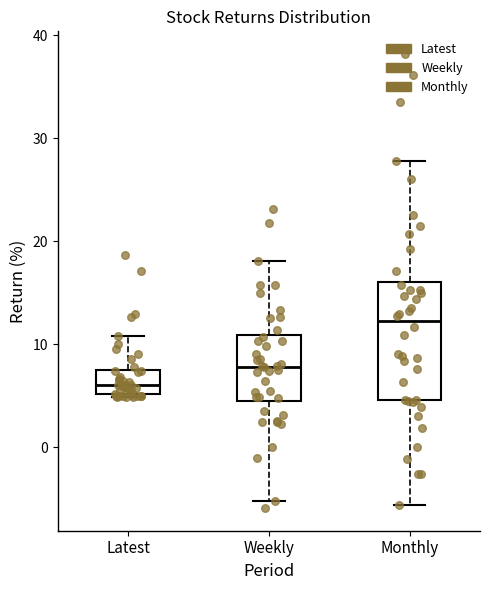

Reading left to right, read every box against the y-axis: the position of its median line, the range the box covers, and the ends of its whiskers. The values are not printed on the chart, so give them approximately, as read against the axis.

Latest: median 6, box 5 to 7, whiskers 5 to 11
Weekly: median 8, box 4 to 11, whiskers -5 to 18
Monthly: median 12, box 5 to 16, whiskers -6 to 28